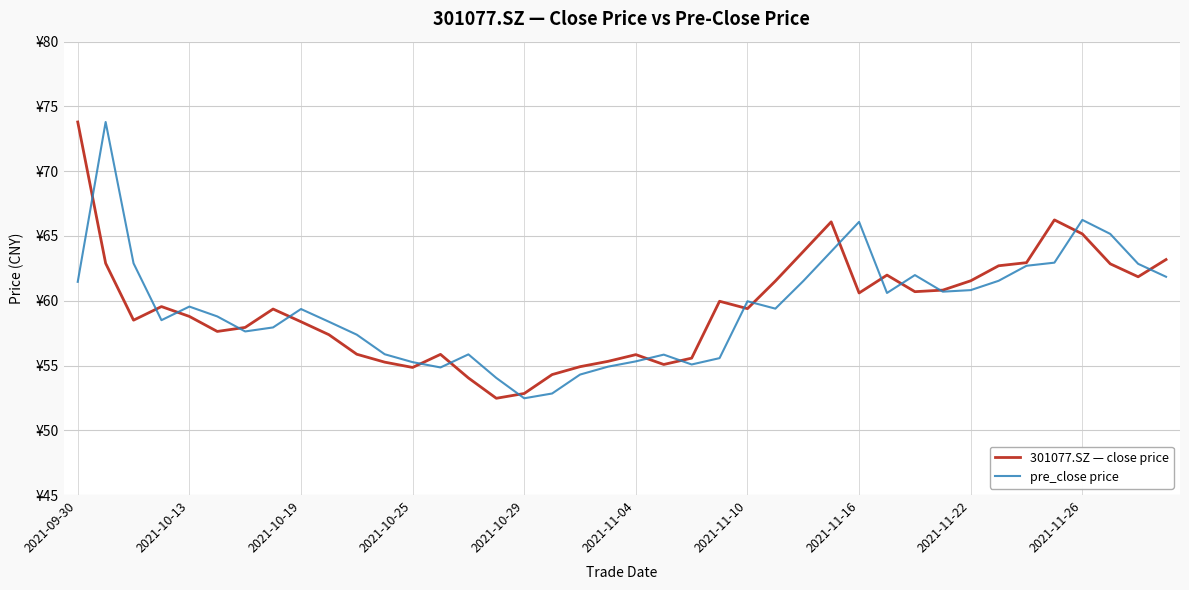

What are all the series names shown in the legend?

301077.SZ — close price, pre_close price